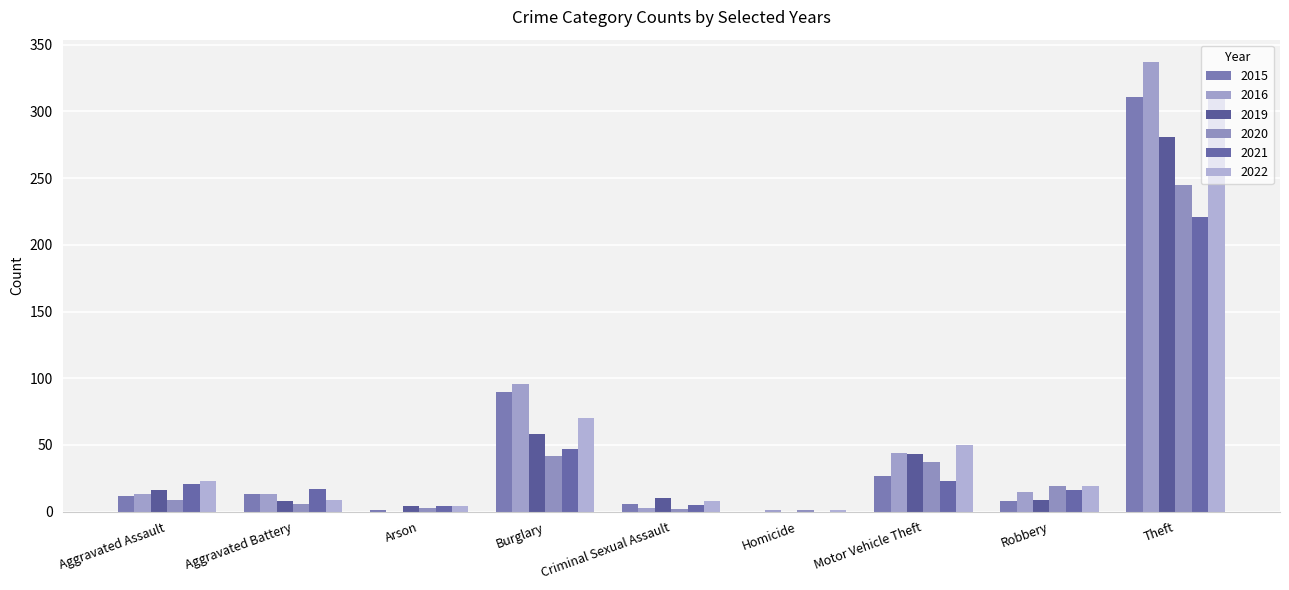

Between Motor Vehicle Theft and Criminal Sexual Assault, which is larger?

Motor Vehicle Theft